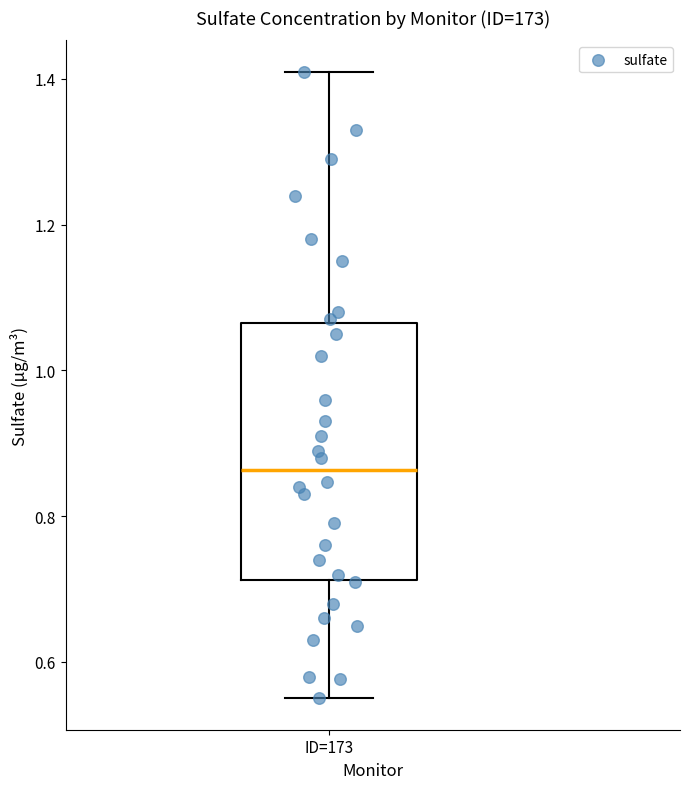

Where does the median line of the box for ID=173 sit on the y-axis? The values are not printed on the chart, so give them approximately, as read against the axis.

0.86